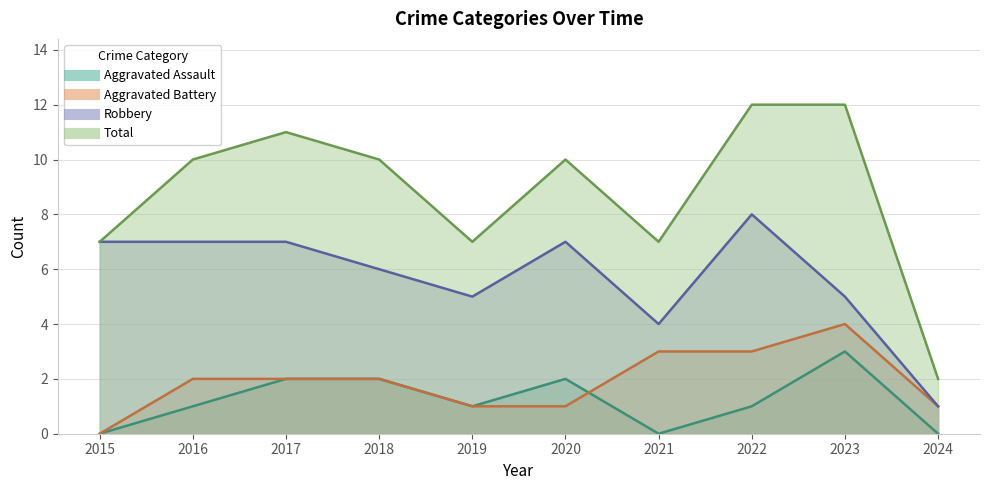

Which series has the largest range (max minus min)?

Total